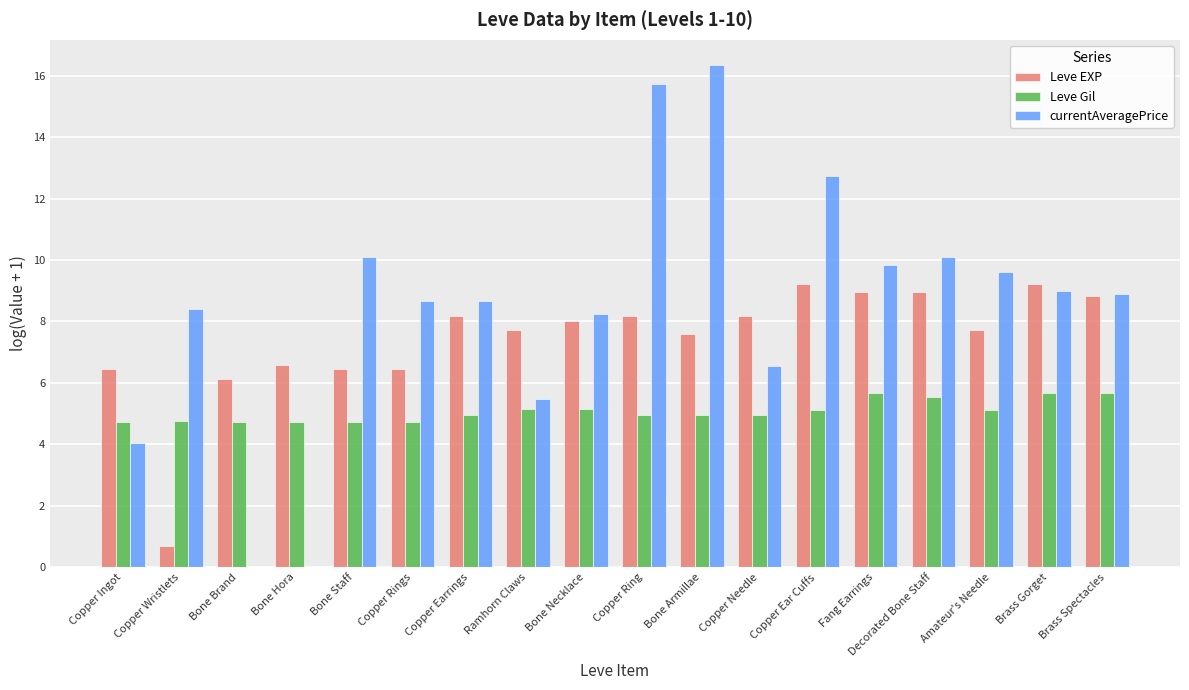

Which series has the largest total across all categories?

currentAveragePrice